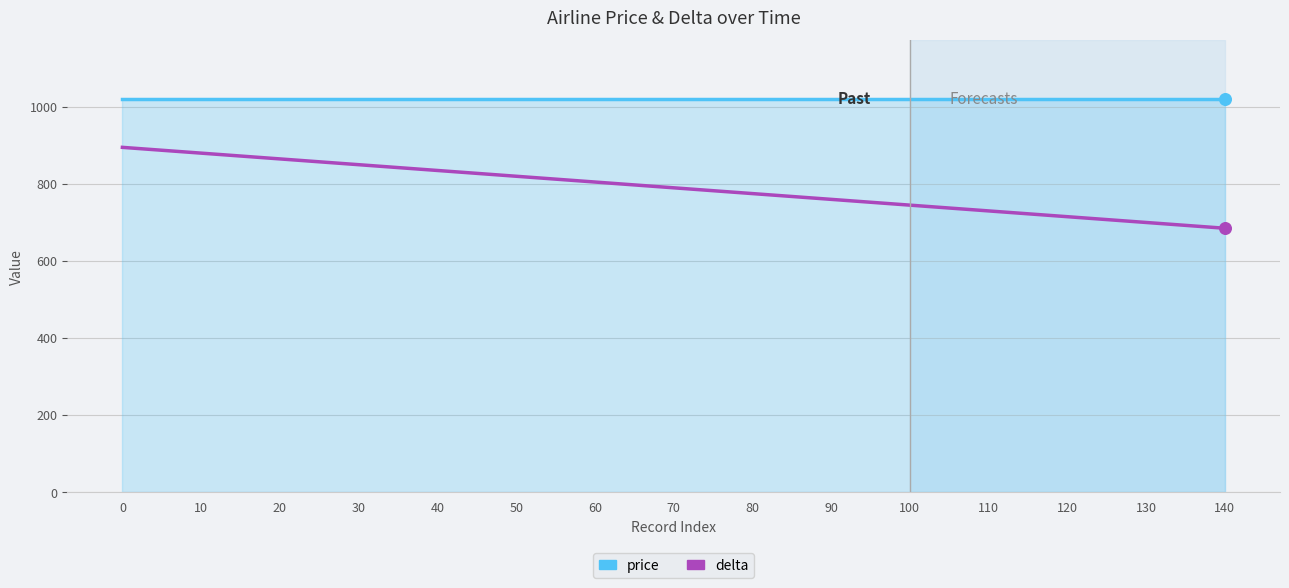

Which series has the largest total across all categories?

price